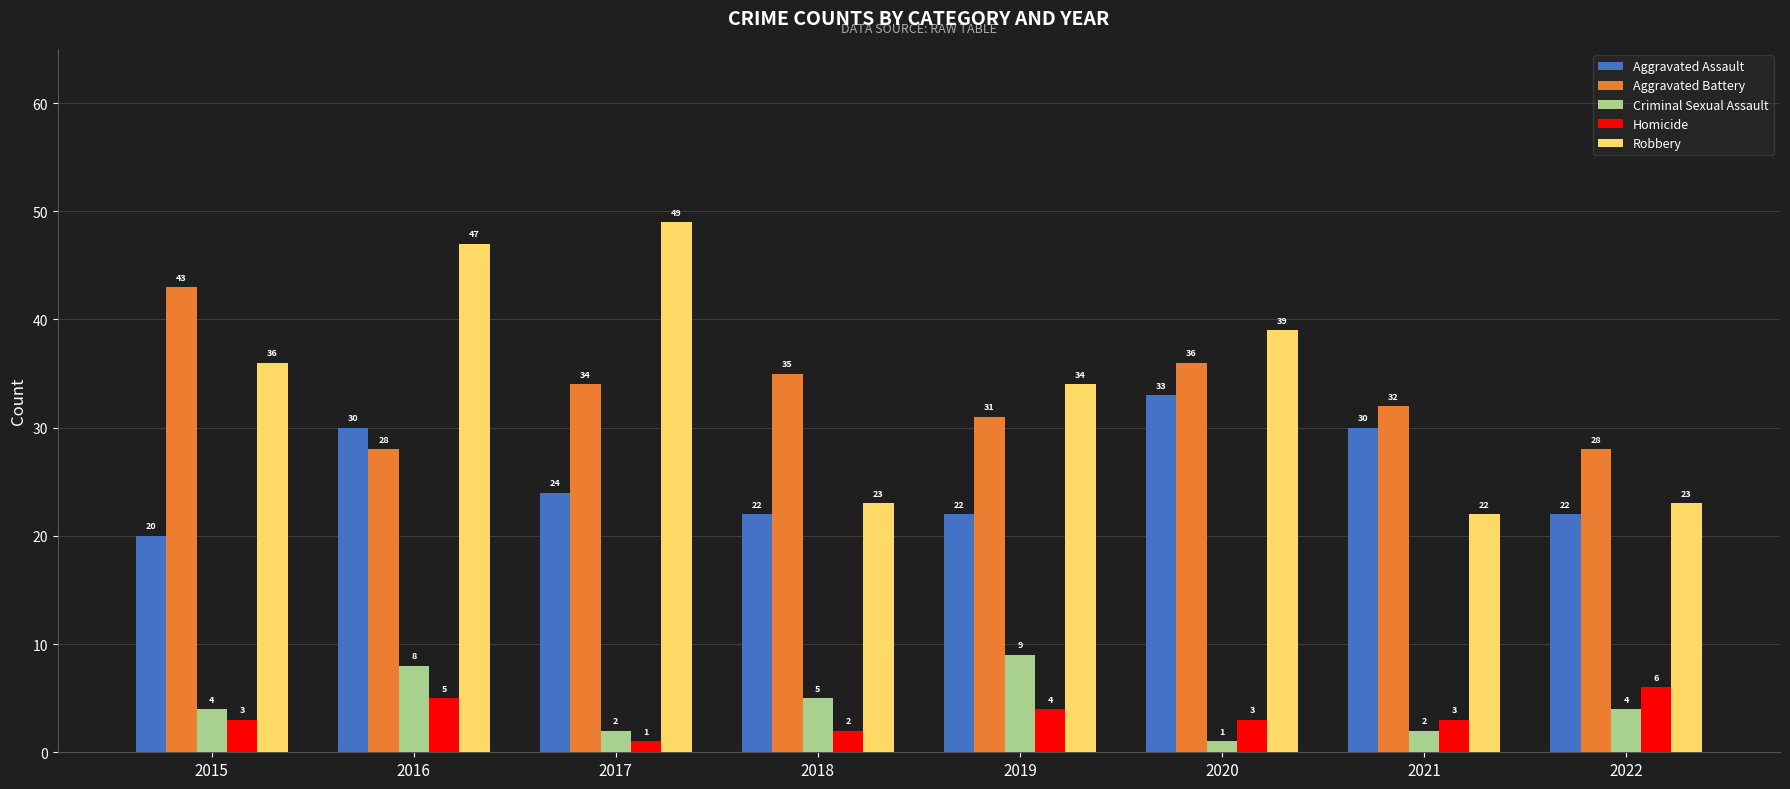

Is it true that Criminal Sexual Assault equals 4 at 2015?

True